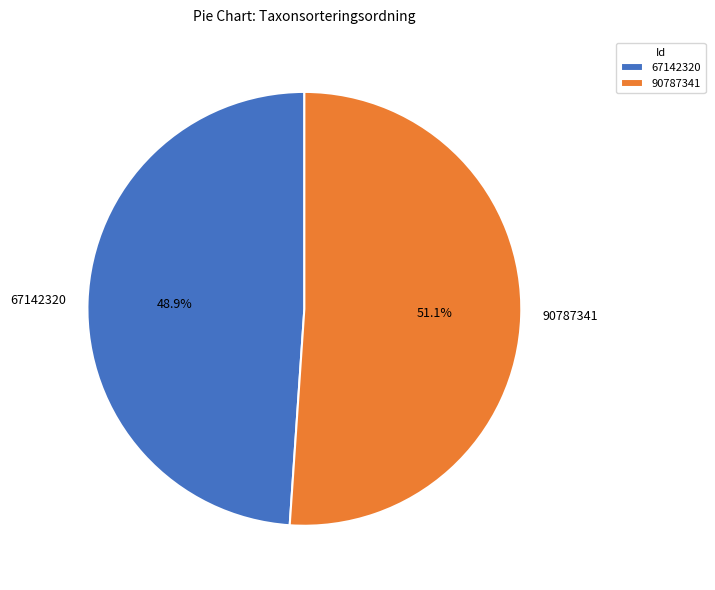

To the nearest percent, what is the difference between the 67142320 and 90787341 slice percentages?

2%